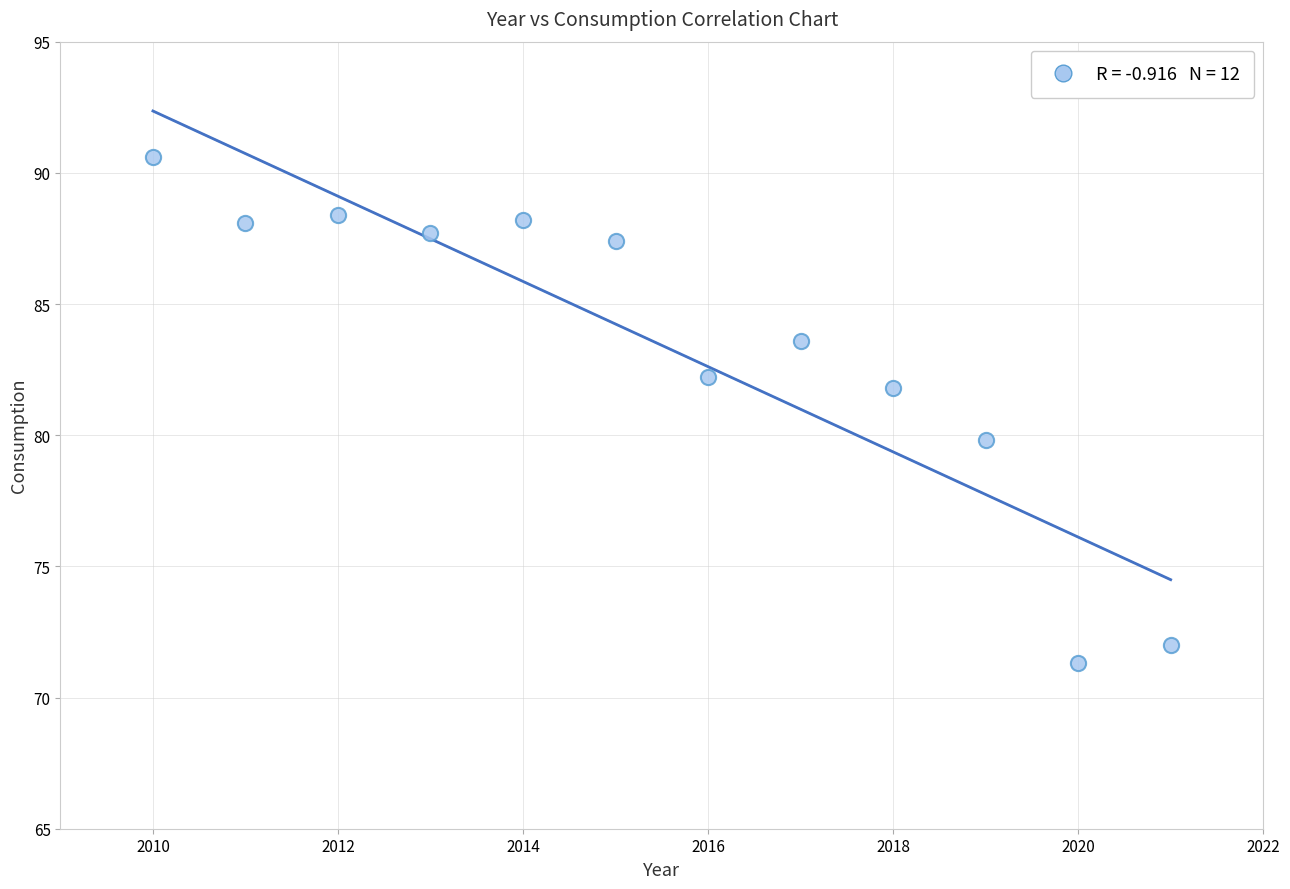

What is the range of X values (max minus min)?

11.0